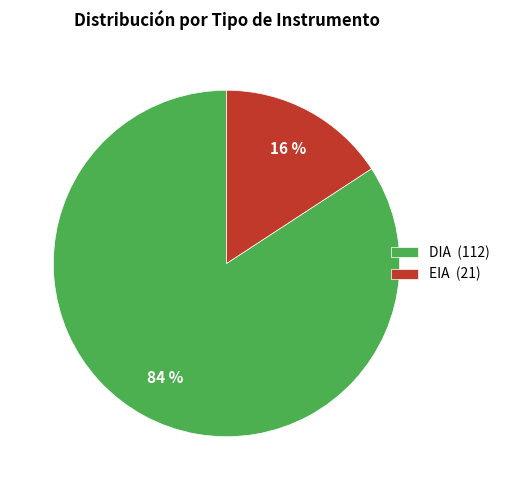

Do DIA and EIA together represent more than half of the pie?

Yes